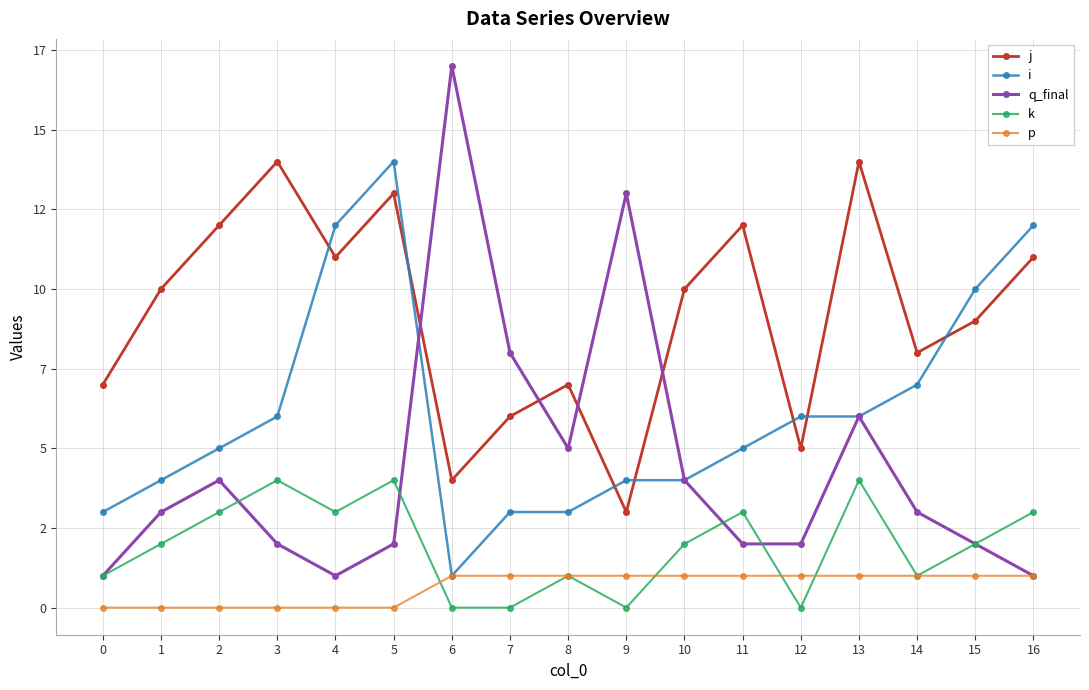

What is the approximate value of q_final at 14?

3